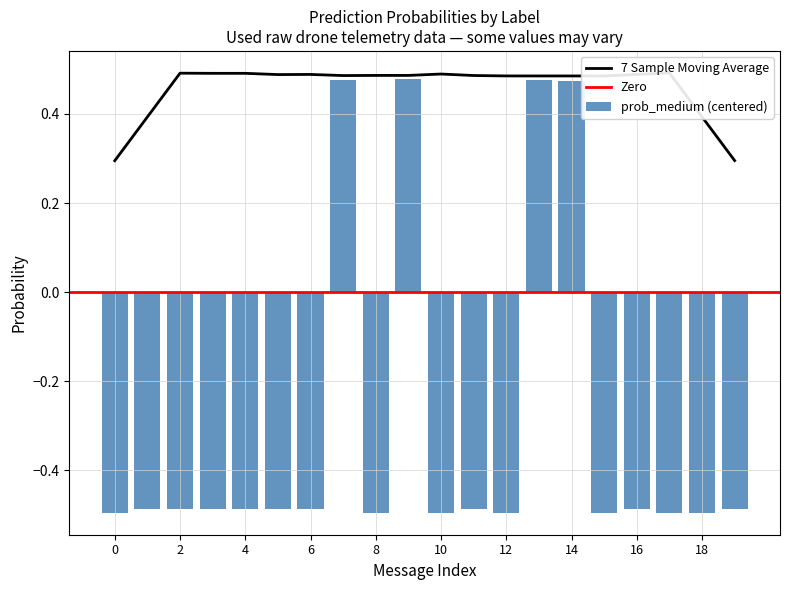

Is it true that prob_medium (centered) equals -0.5 at 12?

True